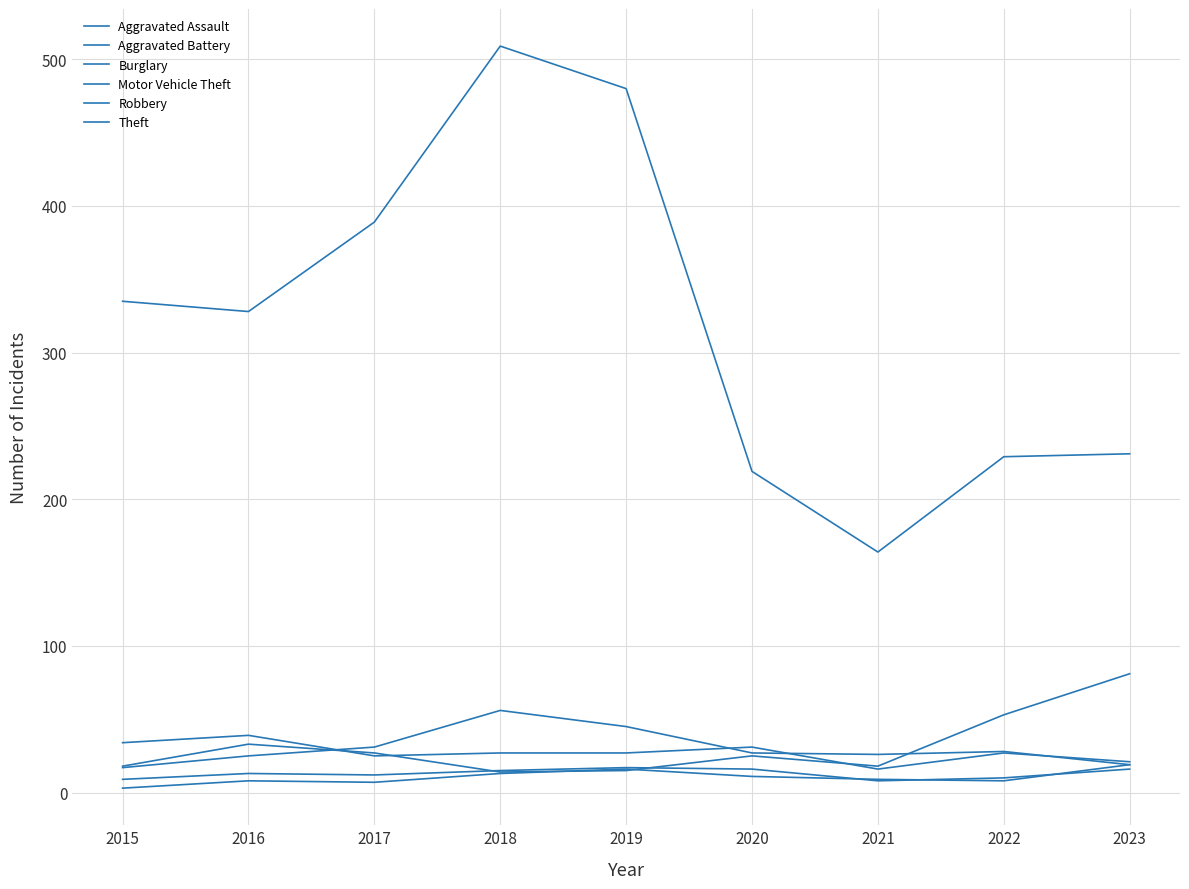

How many lines are shown in the chart?

6